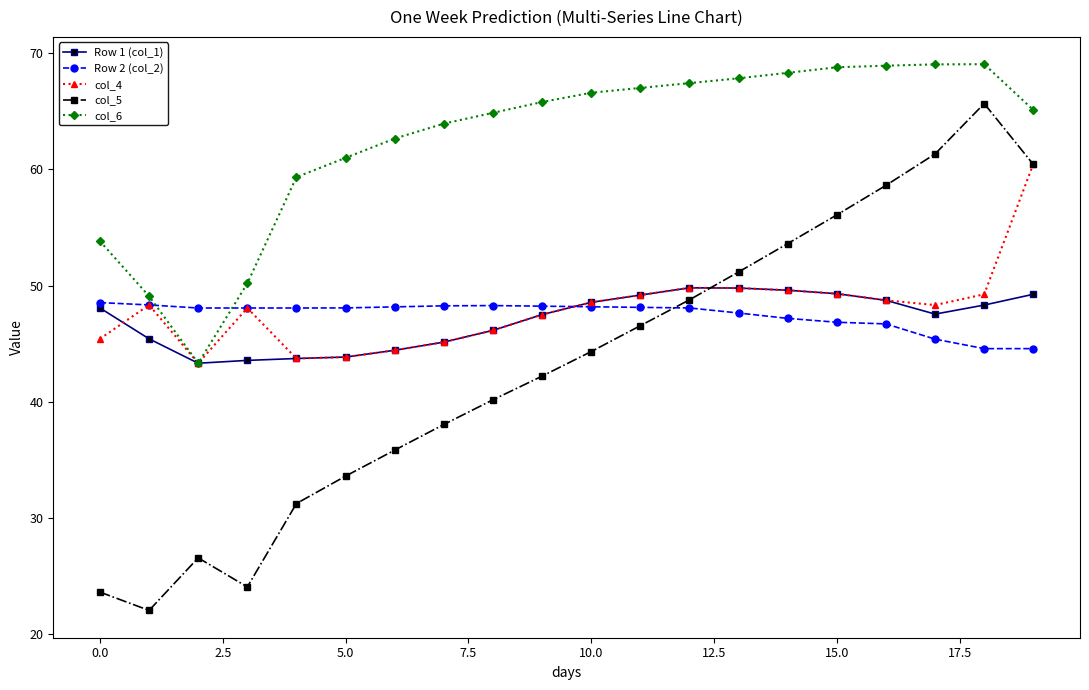

How many interior local valleys does the col_5 series have?

2